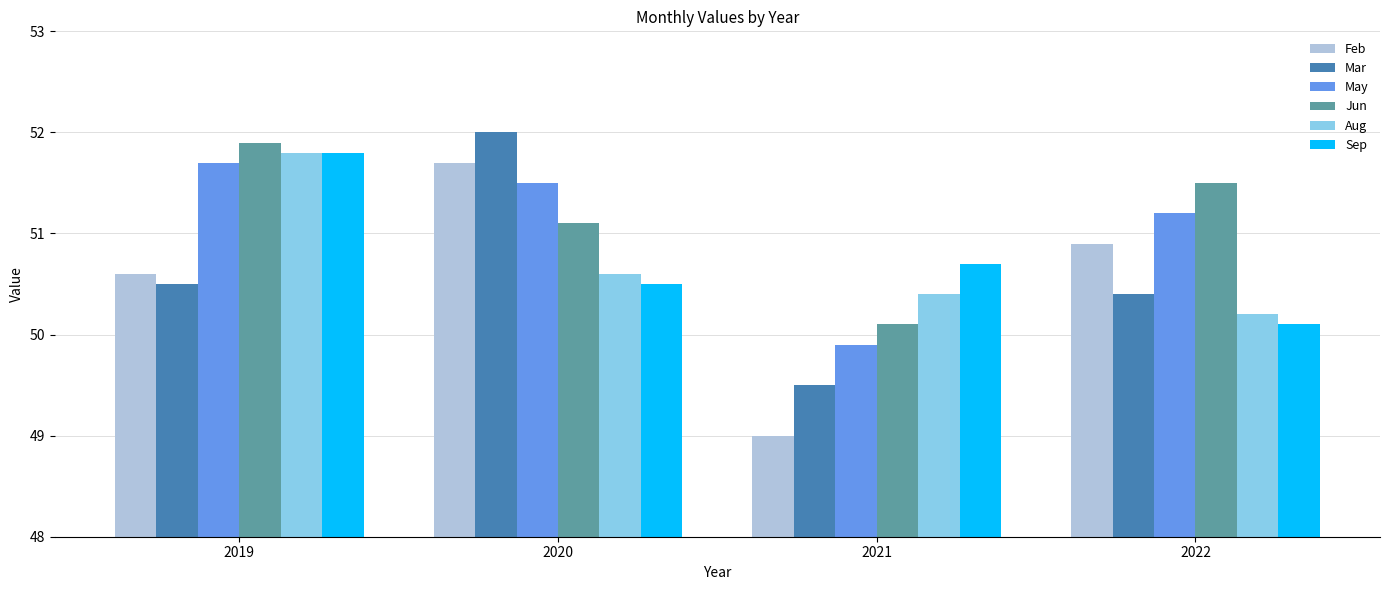

Is it true that Aug equals 71.9 at 2020?

False